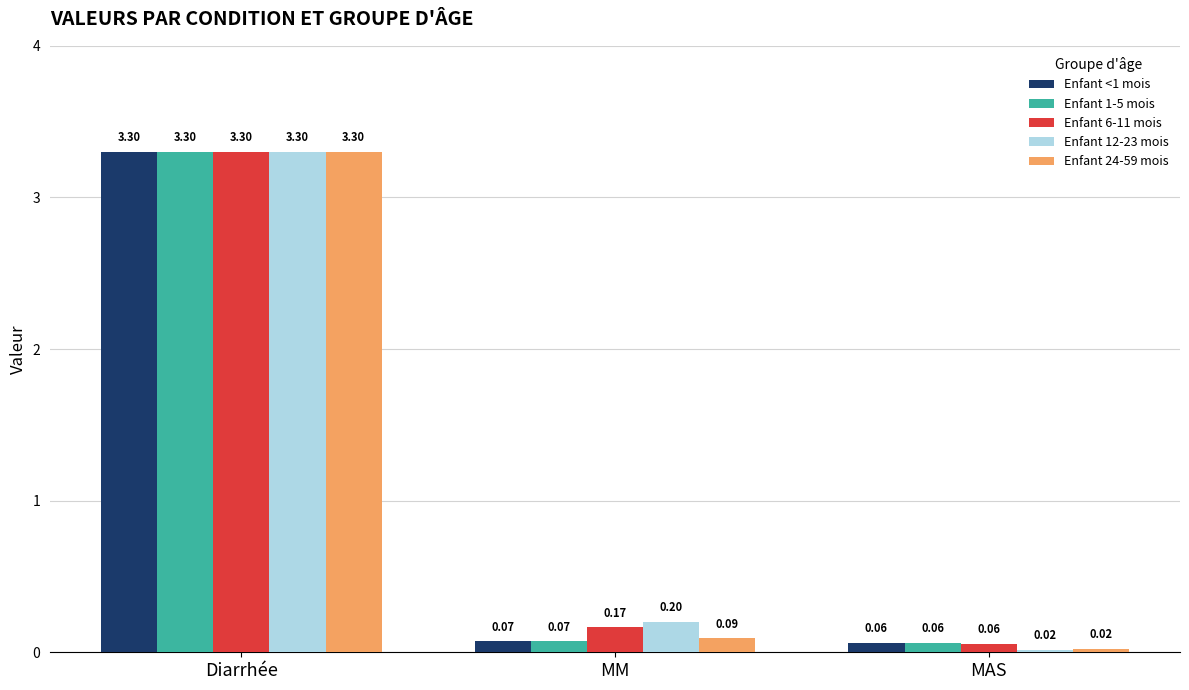

What is the difference between the maximum and minimum values in the Enfant <1 mois series?

3.2